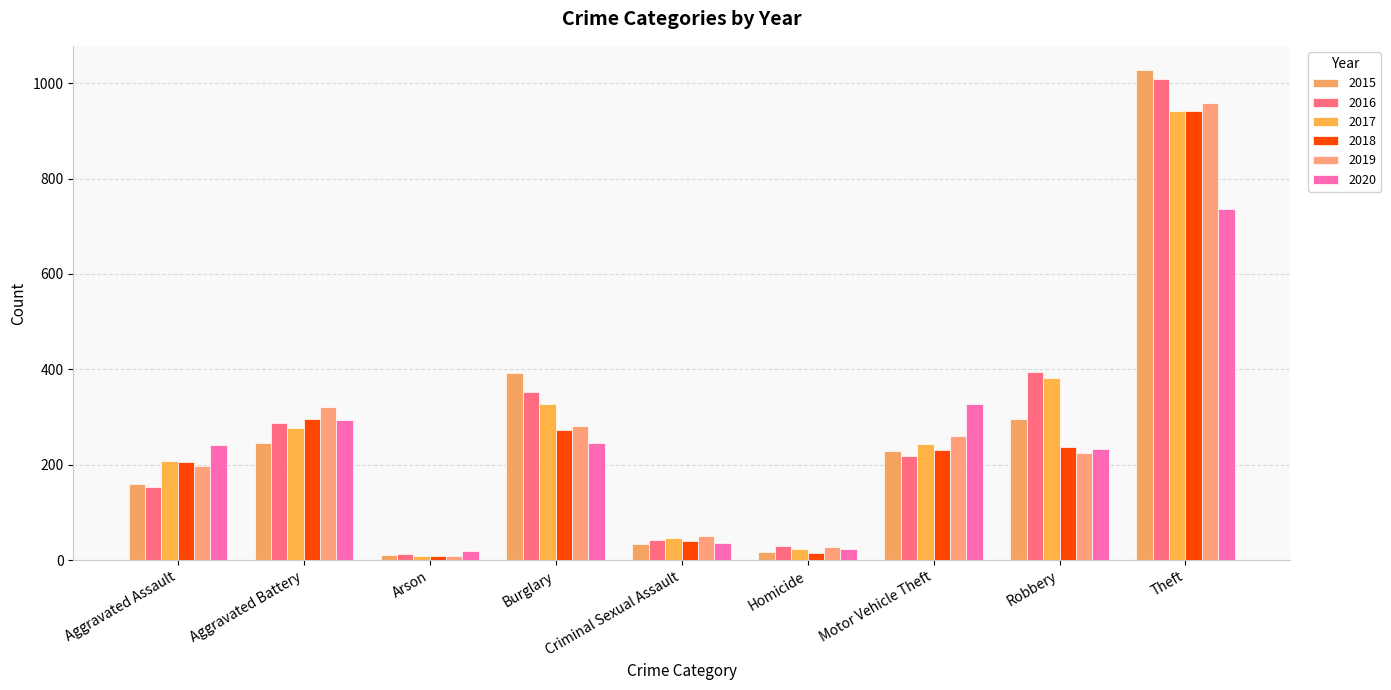

The value of 2020 at Homicide is 13. True or false?

False